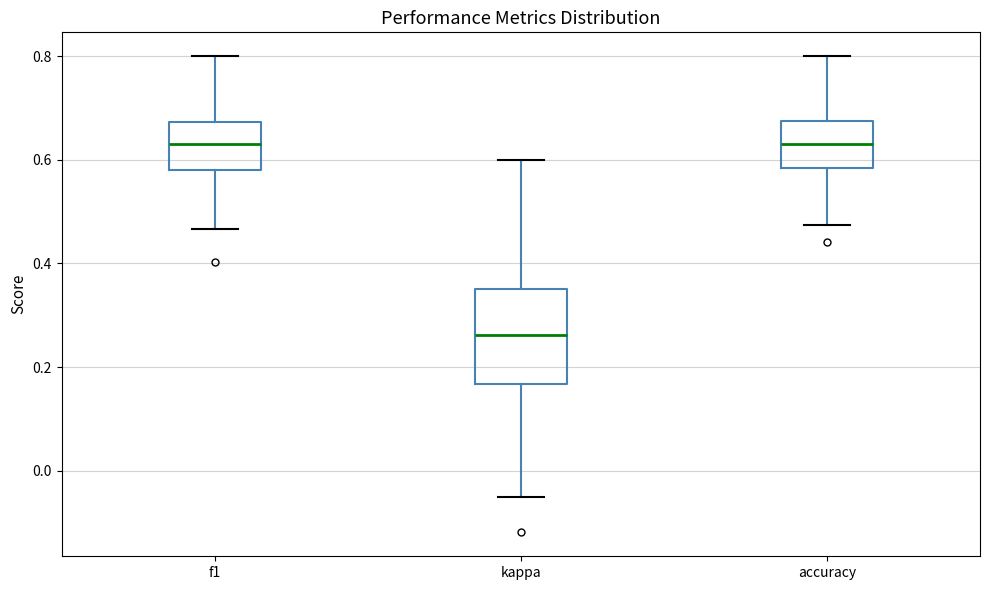

Reading left to right, read every box against the y-axis: the position of its median line, the range the box covers, and the ends of its whiskers. The values are not printed on the chart, so give them approximately, as read against the axis.

f1: median 0.62, box 0.58 to 0.68, whiskers 0.46 to 0.80
kappa: median 0.26, box 0.16 to 0.36, whiskers -0.04 to 0.60
accuracy: median 0.64, box 0.58 to 0.68, whiskers 0.48 to 0.80